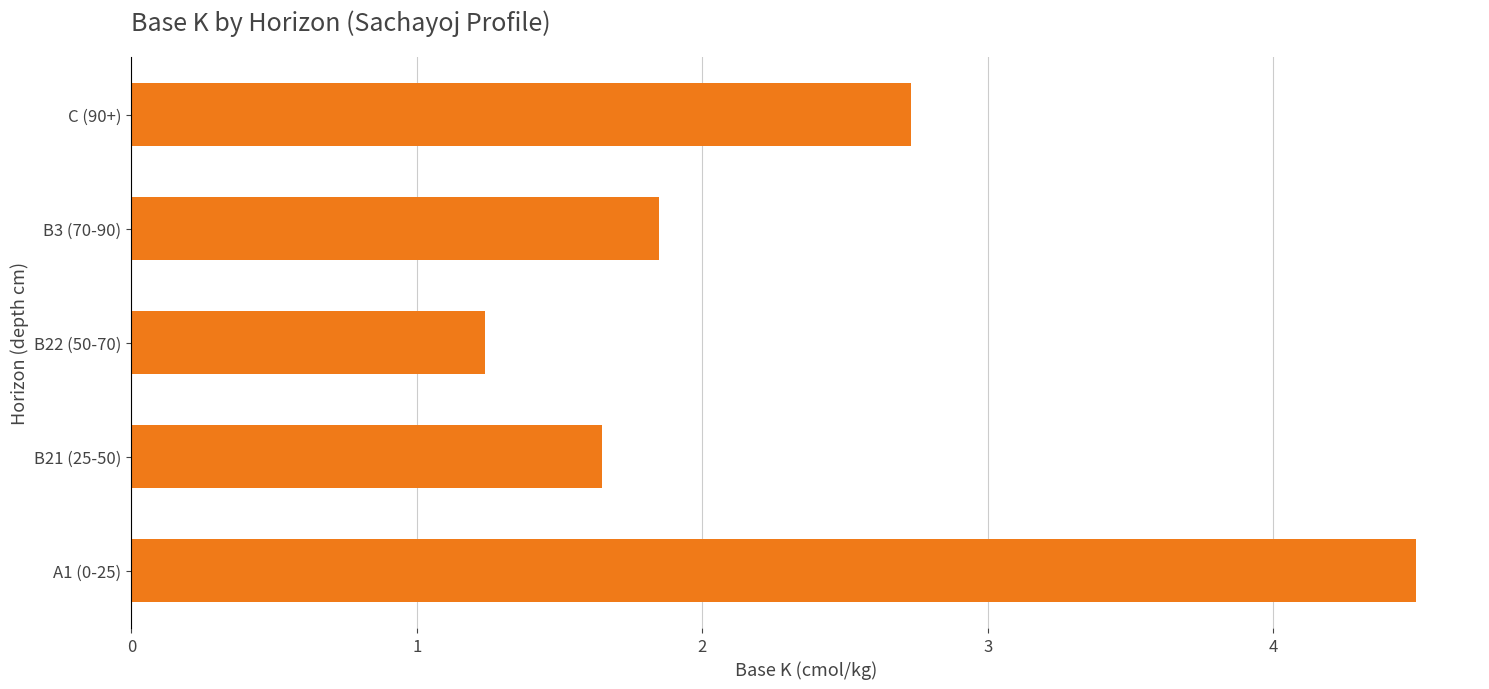

Does the chart contain stacked bars?

No